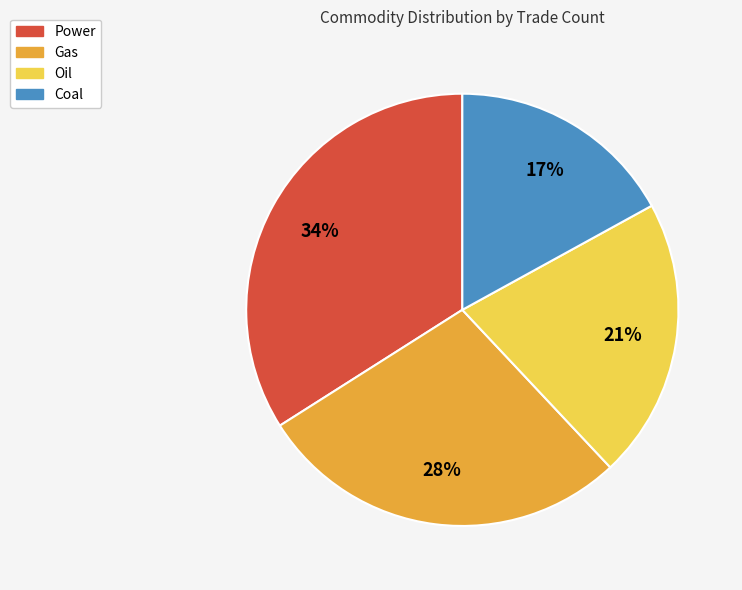

Between Oil and Coal, which is larger?

Oil